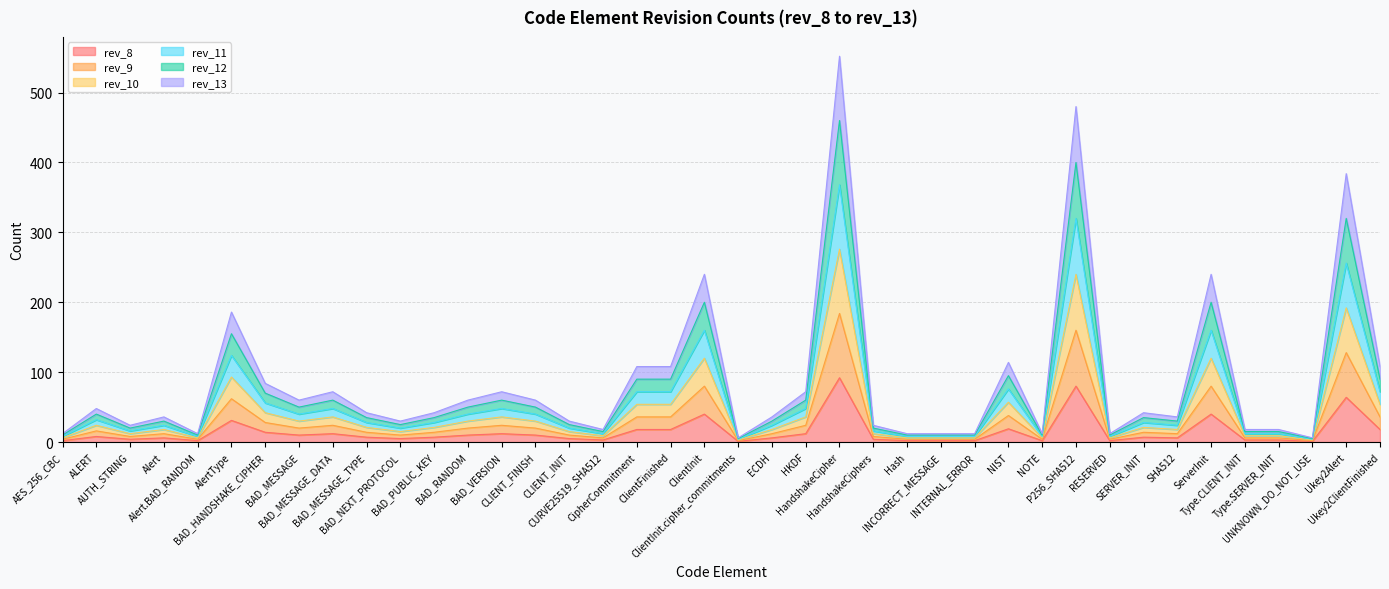

At how many categories does at least one series exceed 120?

6